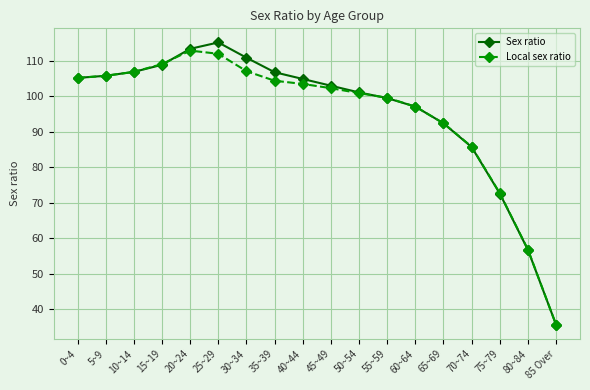

Is the value of Sex ratio at 15~19 greater than the value of Local sex ratio at 65~69?

Yes